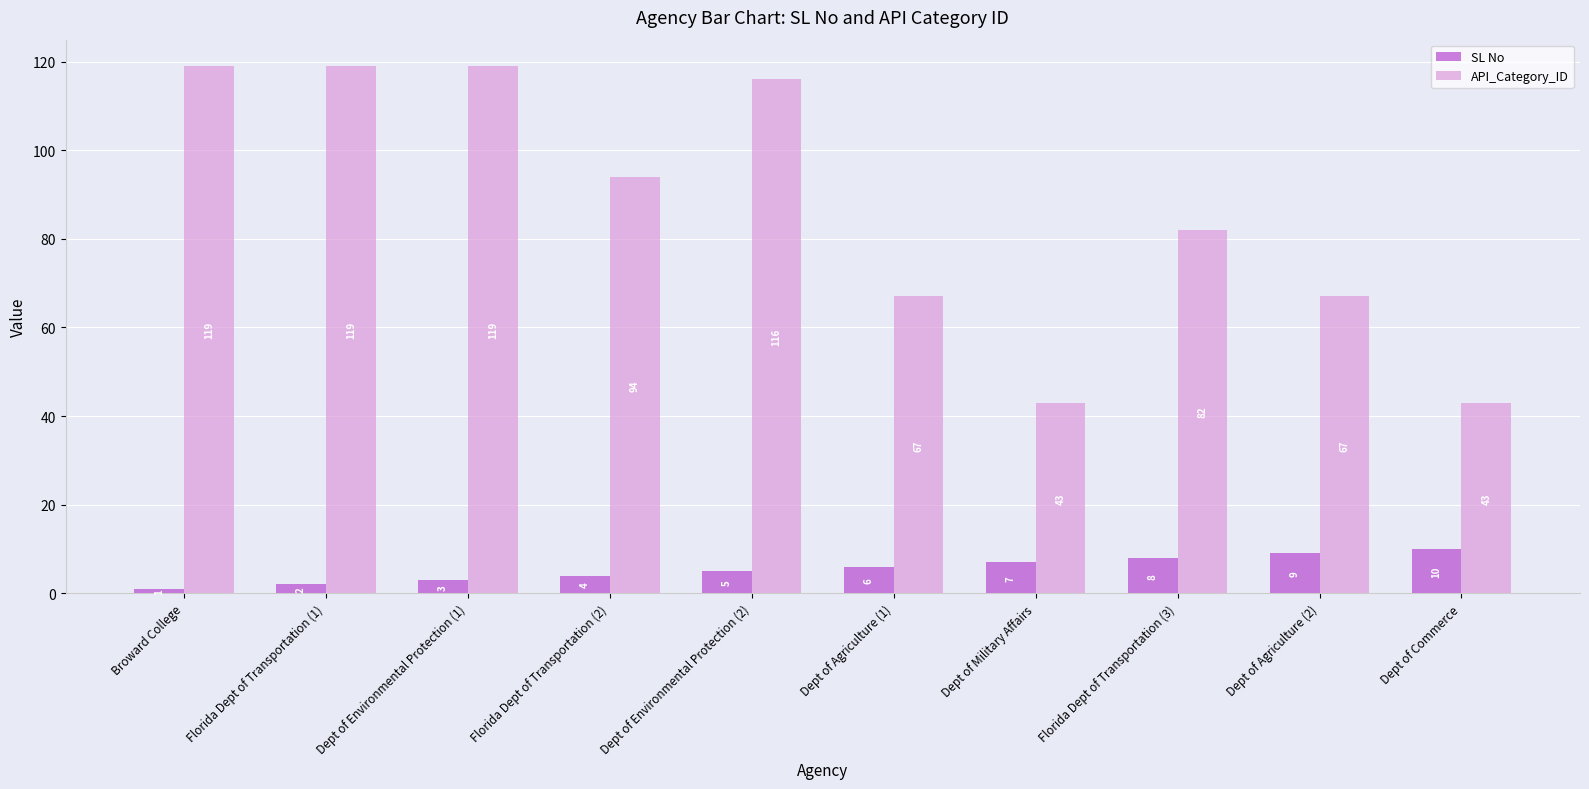

What is the average value of the API_Category_ID series?

87